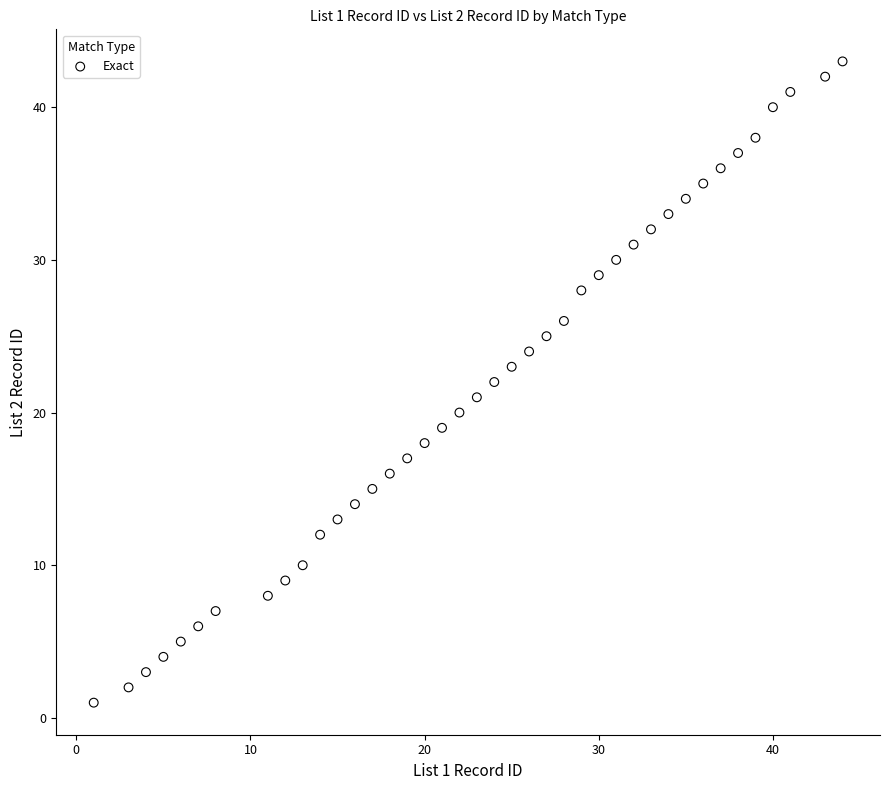

What is the range of Y values (max minus min)?

42